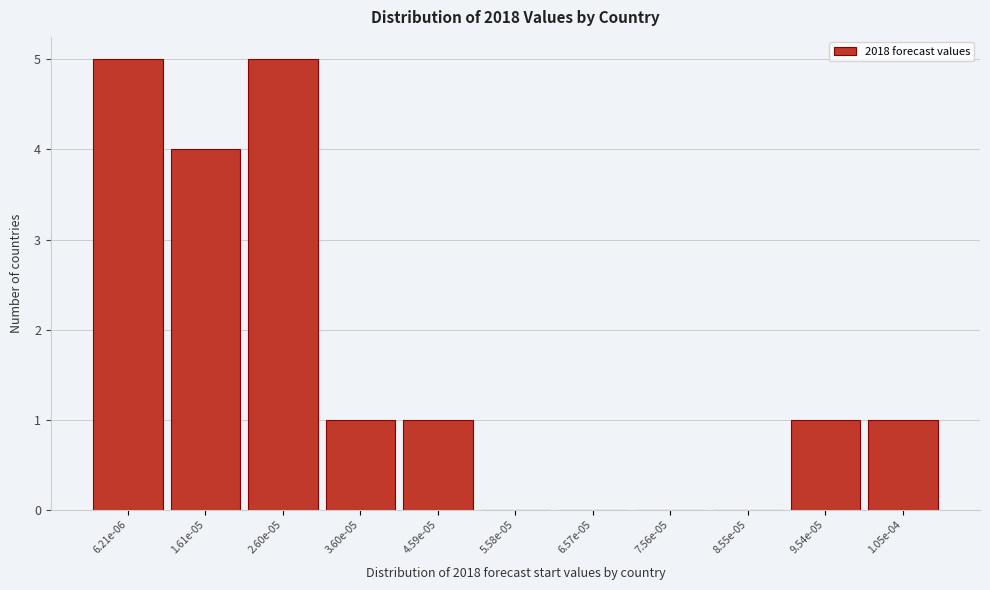

Reading left to right, list all the values displayed in this chart.

6.21e-06=5	1.61e-05=4	2.60e-05=5	3.60e-05=1	4.59e-05=1	5.58e-05=0	6.57e-05=0	7.56e-05=0	8.55e-05=0	9.54e-05=1	1.05e-04=1